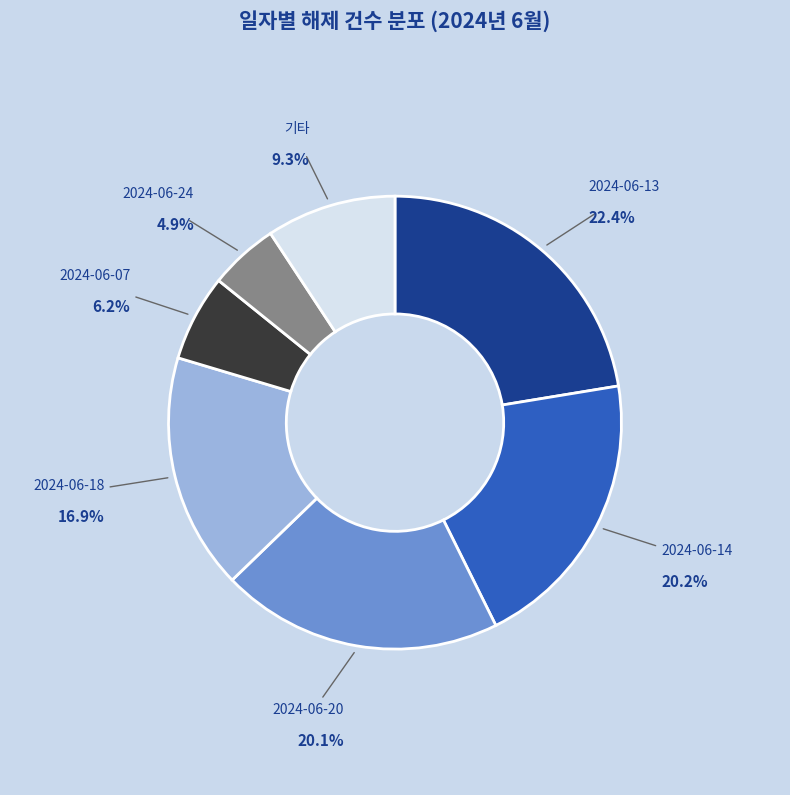

Does 2024-06-18 account for over 50% of the chart?

No